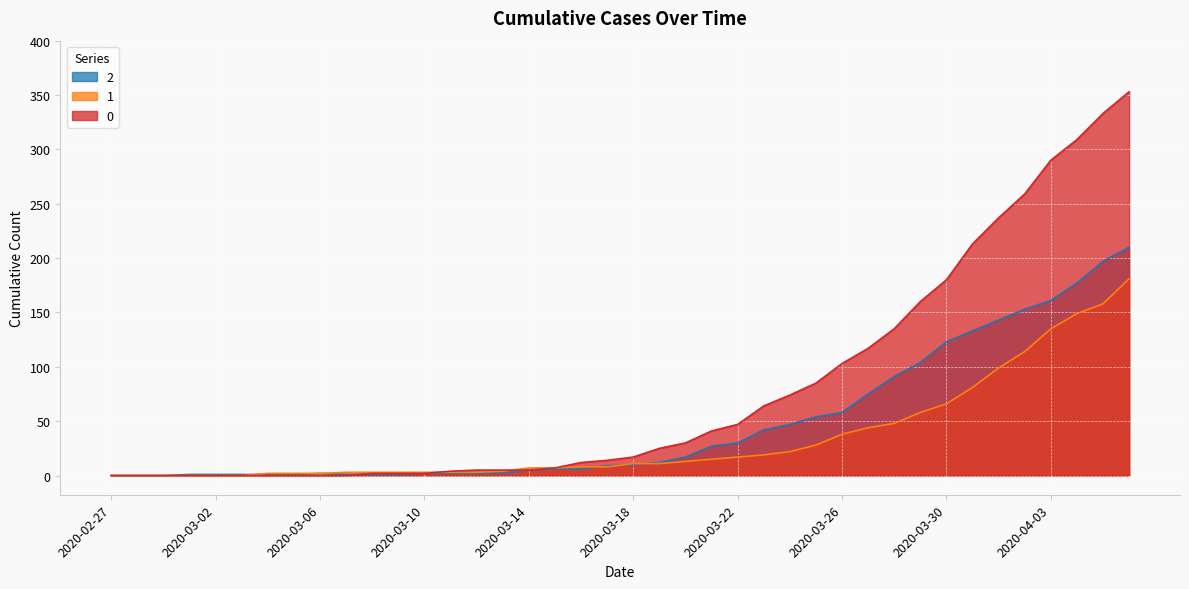

At which label does 1 reach its minimum?

2020-02-27